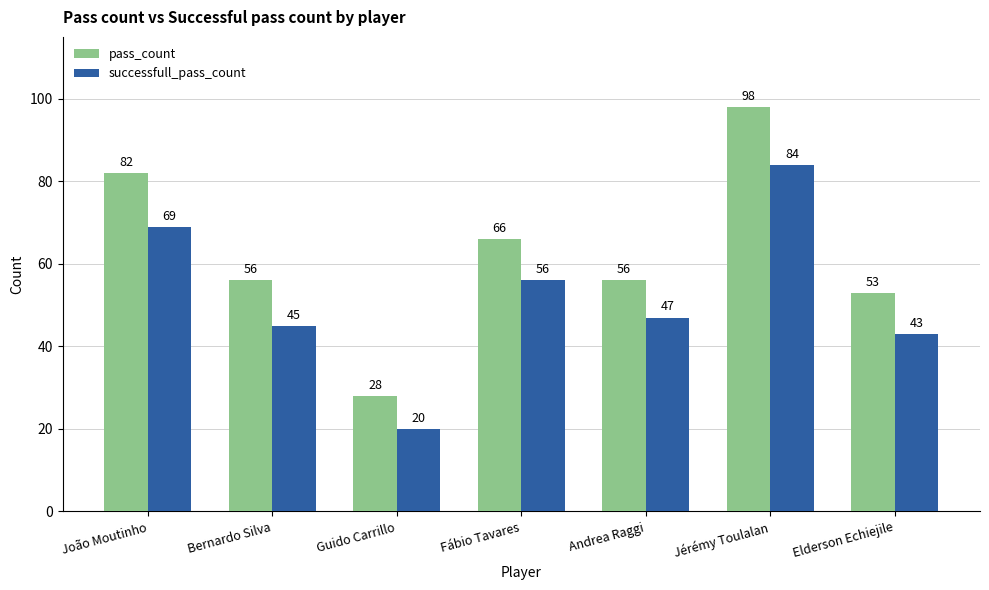

Count the number of categories in the chart.

7